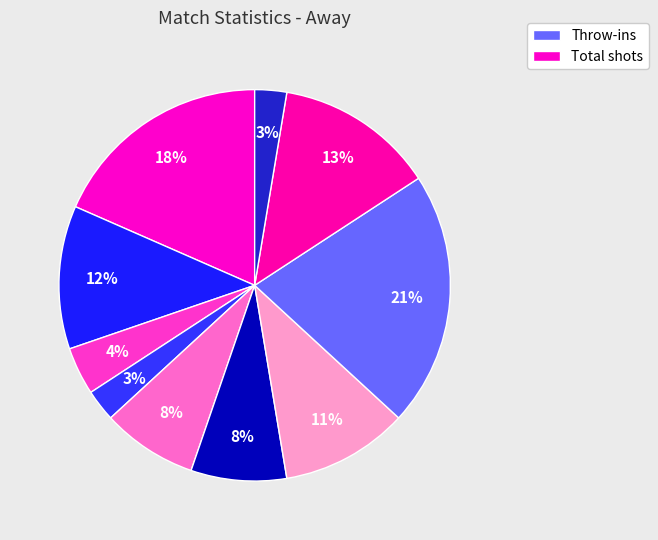

Count the number of slices in the pie.

10